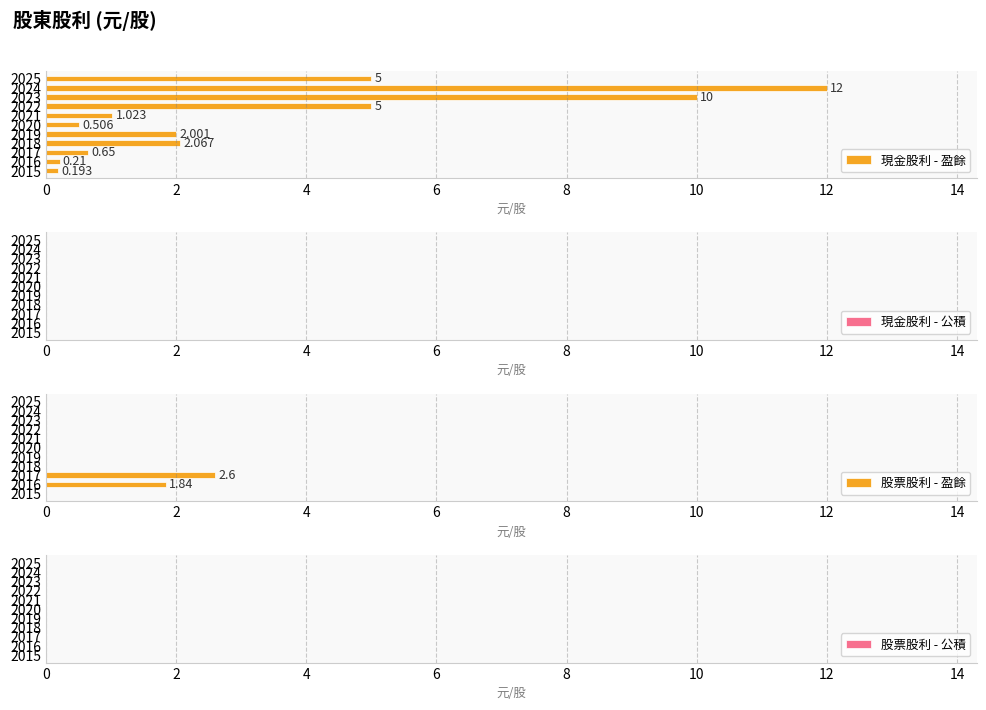

Which series has the widest spread of values?

現金股利 - 盈餘